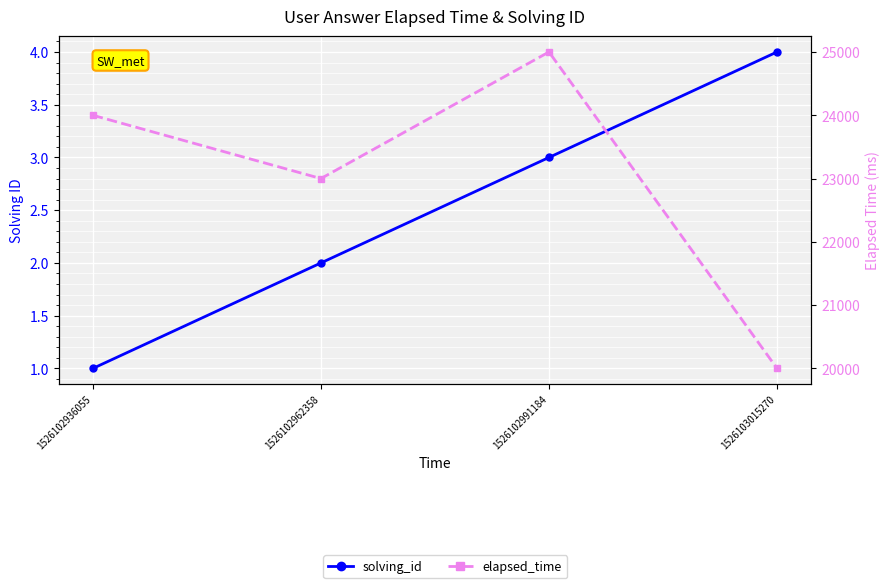

What is the minimum value for solving_id?

1